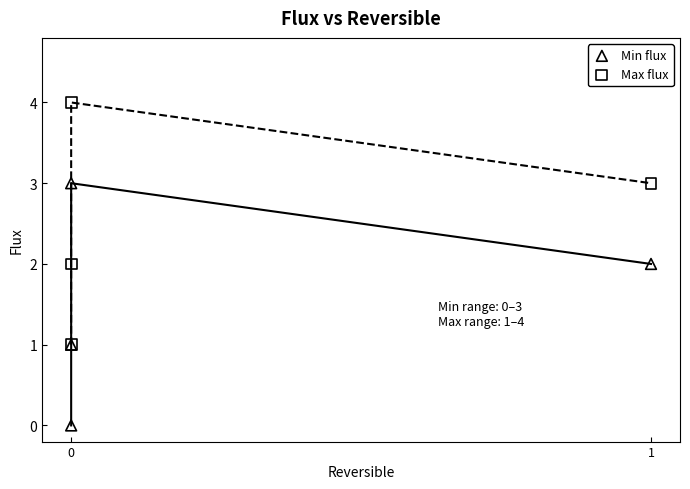

What are all the series names shown in the legend?

Min flux, Max flux